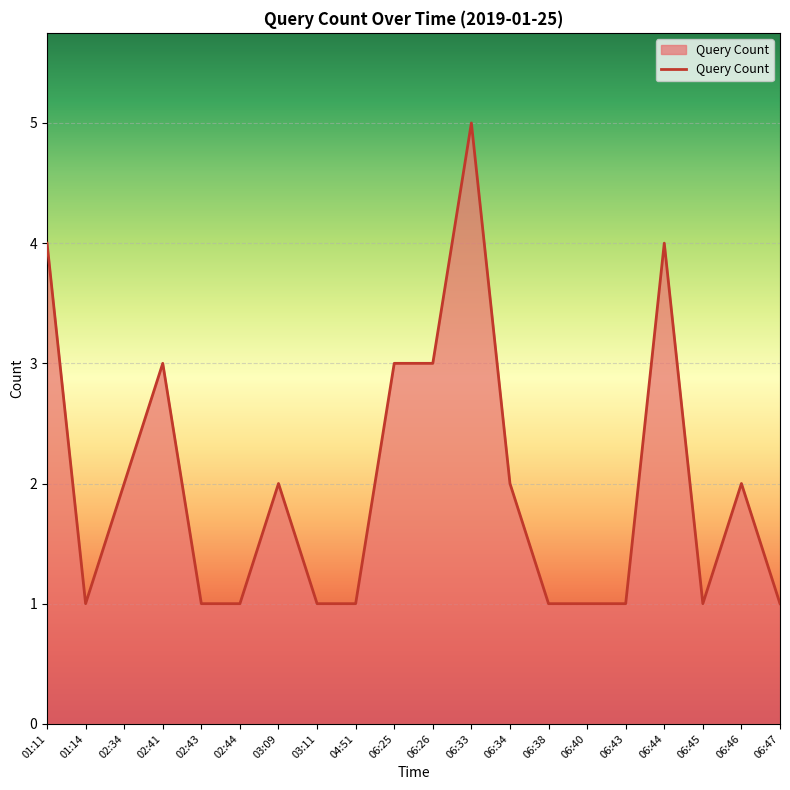

Read the value at 06:43.

1